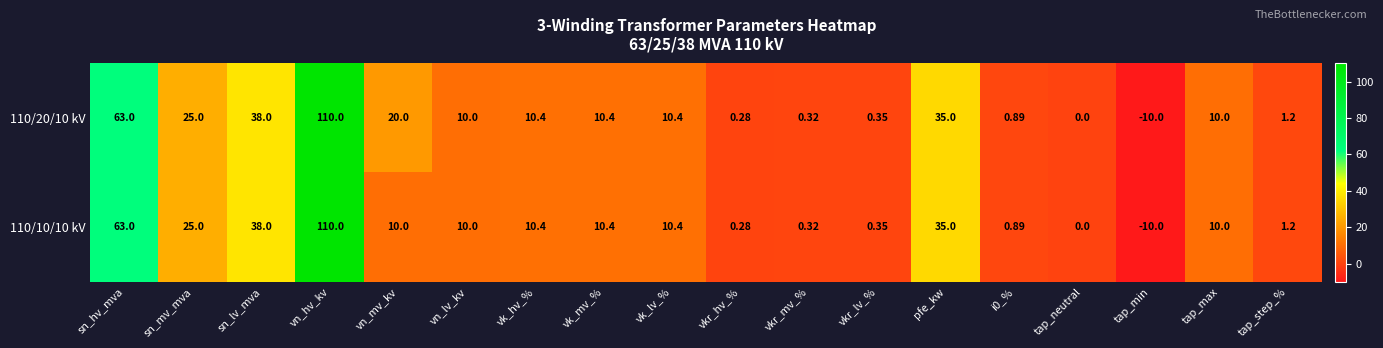

Where is 110/20/10 kV nearest to the value 50?

sn_lv_mva